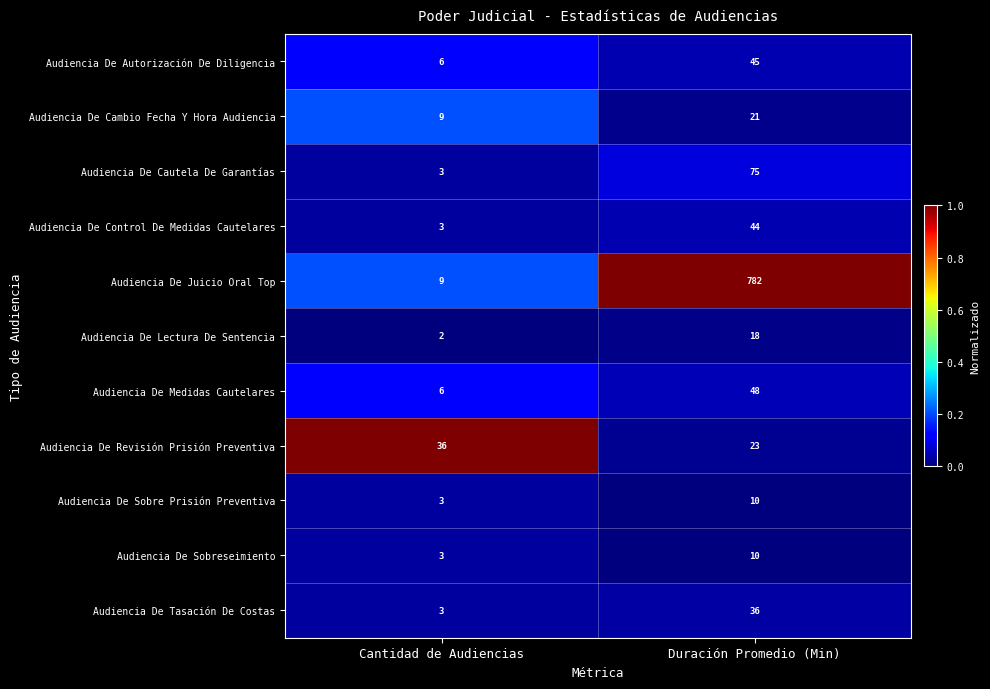

The Audiencia De Juicio Oral Top series shows 782 at Duración Promedio (Min). True or false?

True